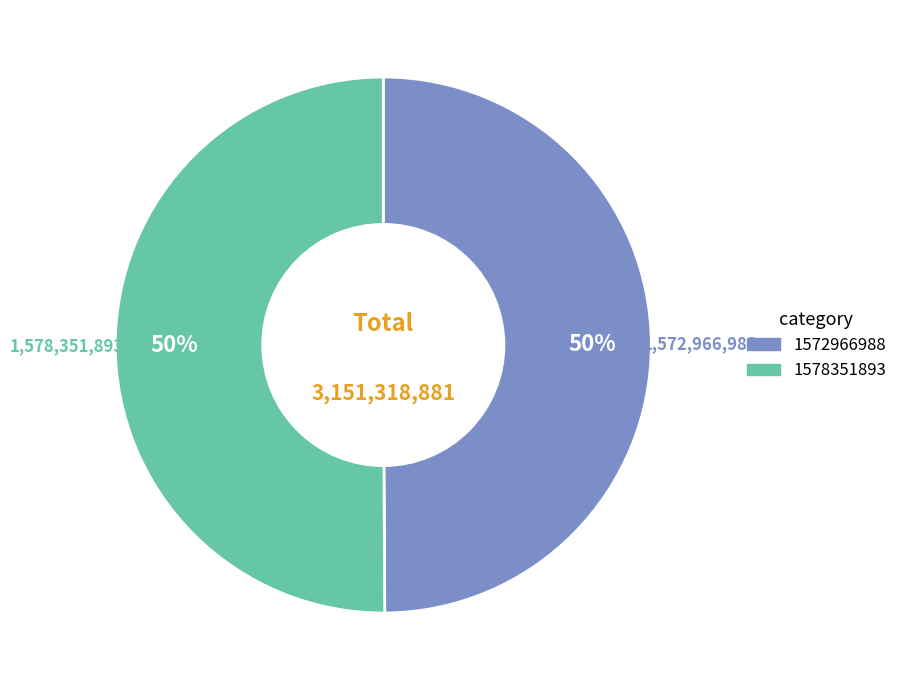

To the nearest percent, what portion does 1572966988 represent?

50%